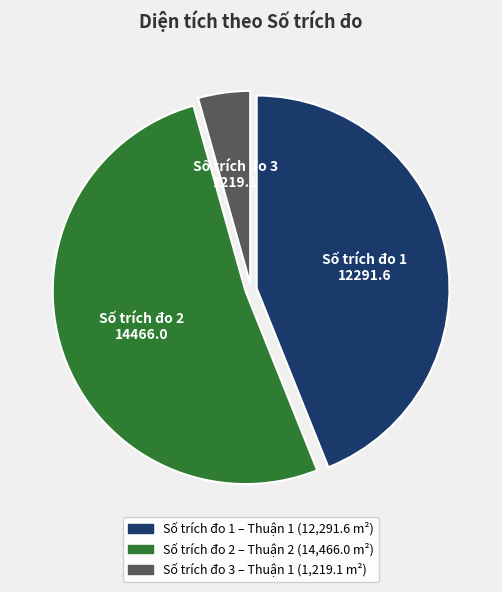

Is the sum of Số trích đo 2 14466.0 and Số trích đo 3 1219.1 greater than half?

Yes